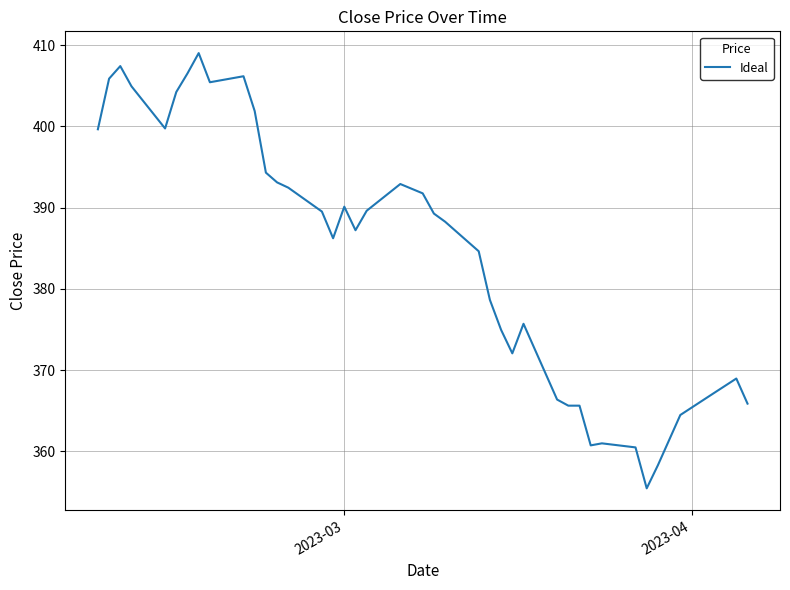

What is the minimum value shown in the chart?

355.4